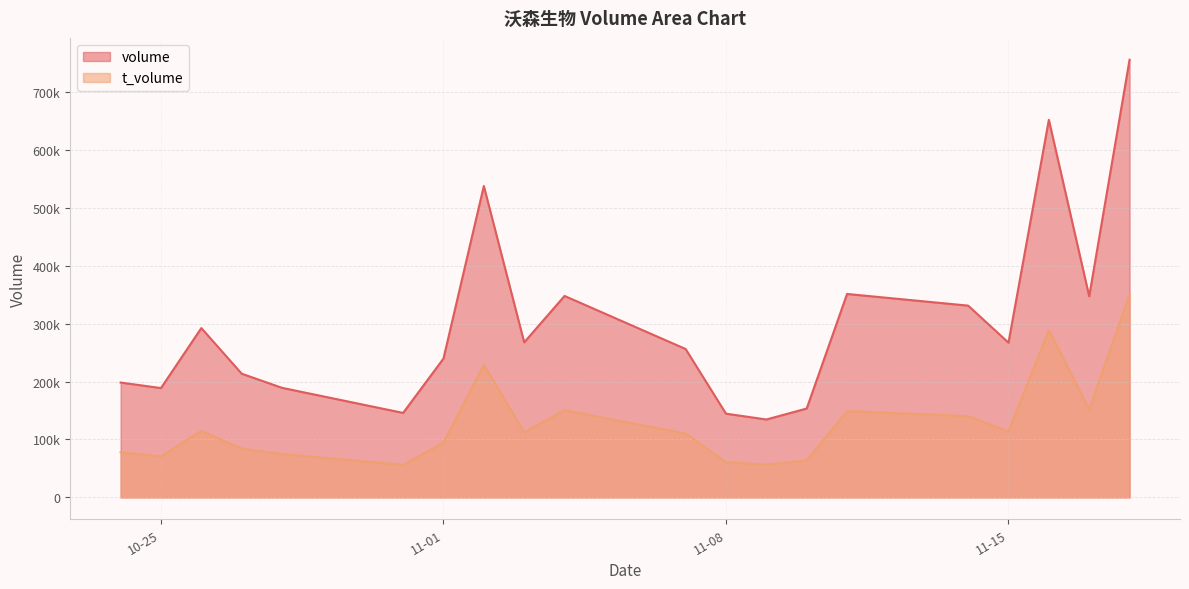

Which series has the widest spread of values?

volume